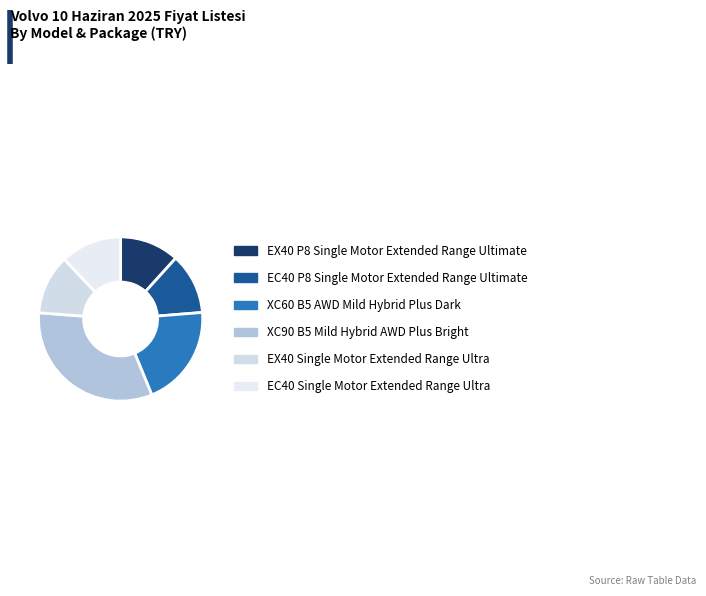

Is XC60 B5 AWD Mild Hybrid Plus Dark the majority of the pie?

No